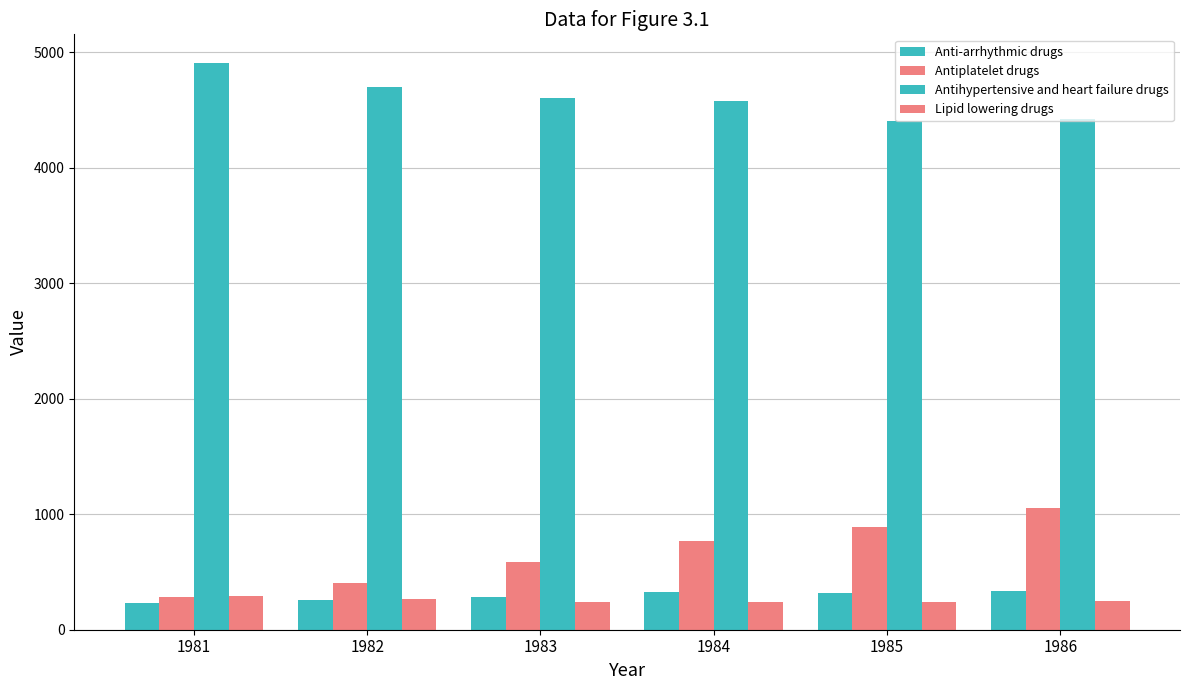

Reading left to right, extract all data points from this chart.

Anti-arrhythmic drugs: 232.0	256.0	284.0	330.0	319.0	334.0
Antiplatelet drugs: 281.0	407.0	589.0	765.0	893.0	1058.0
Antihypertensive and heart failure drugs: 4911.5	4698.8	4602.5	4581.0	4402.8	4423.7
Lipid lowering drugs: 295.0	267.0	243.0	242.0	244.0	247.0